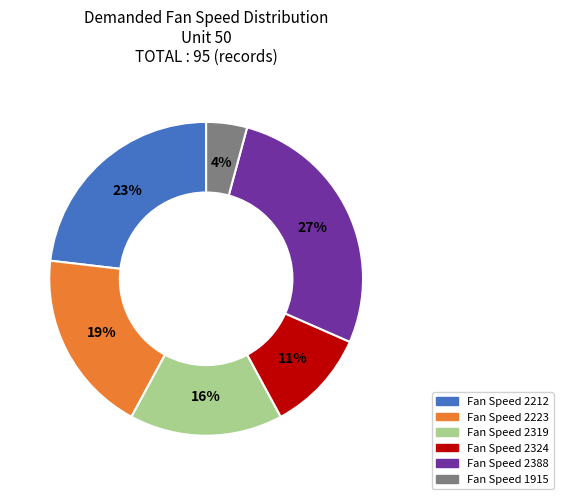

Does any single category account for the majority?

No